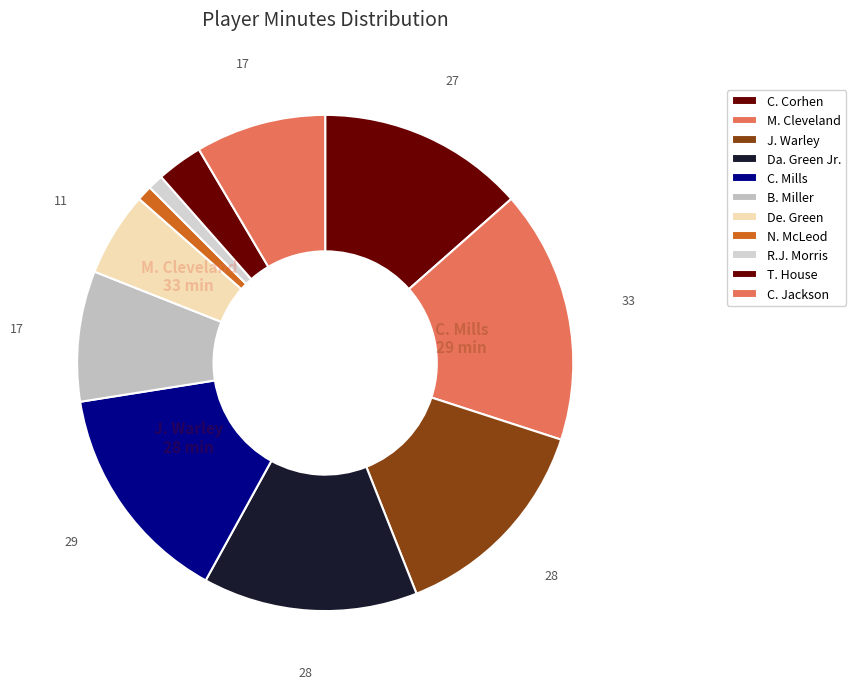

How many slices are in this pie chart?

11